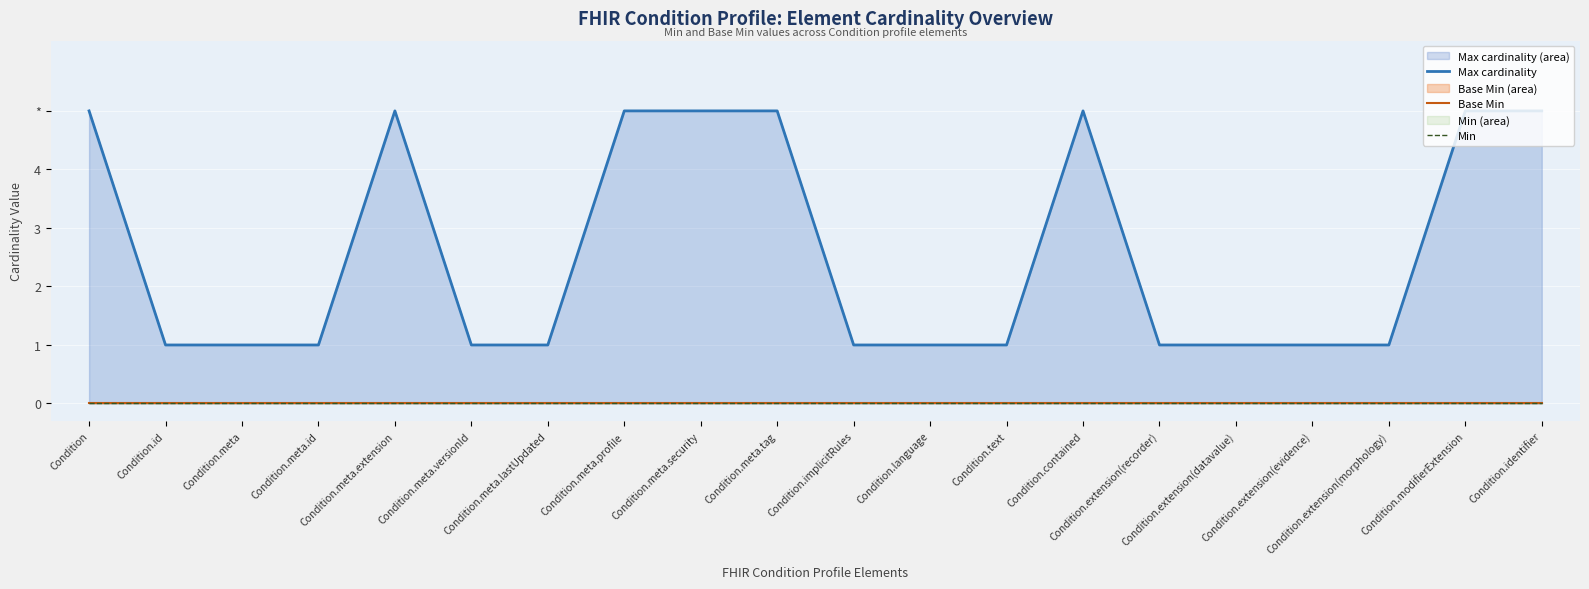

True or false: Max cardinality has a value of 1 at Condition.implicitRules.

True